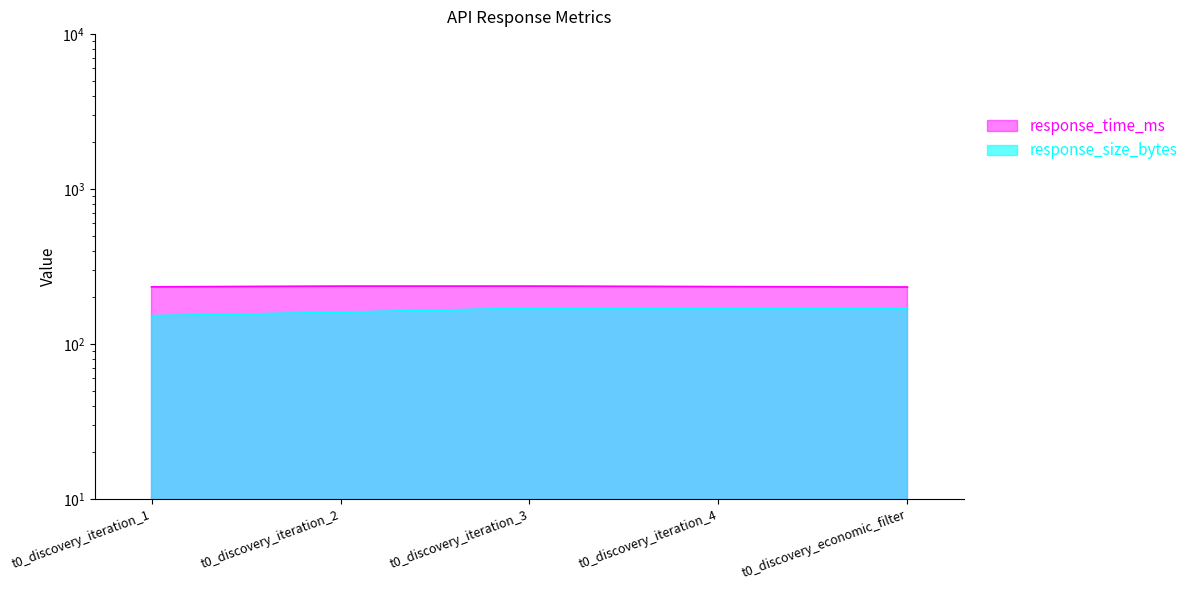

The value of response_time_ms at t0_discovery_iteration_4 is 234.2. True or false?

True